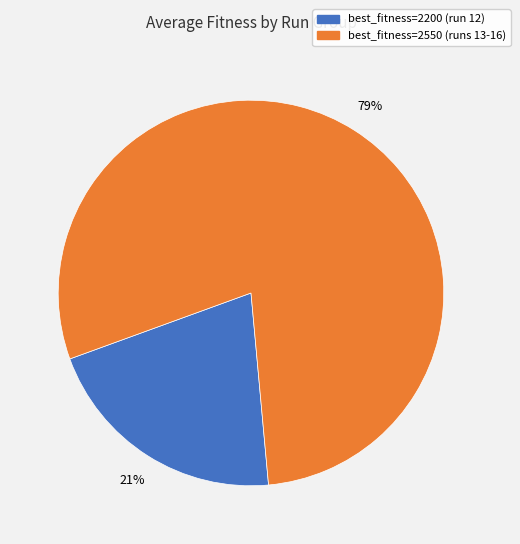

True or false: best_fitness=2200 (run 12) accounts for 6% of the total.

False